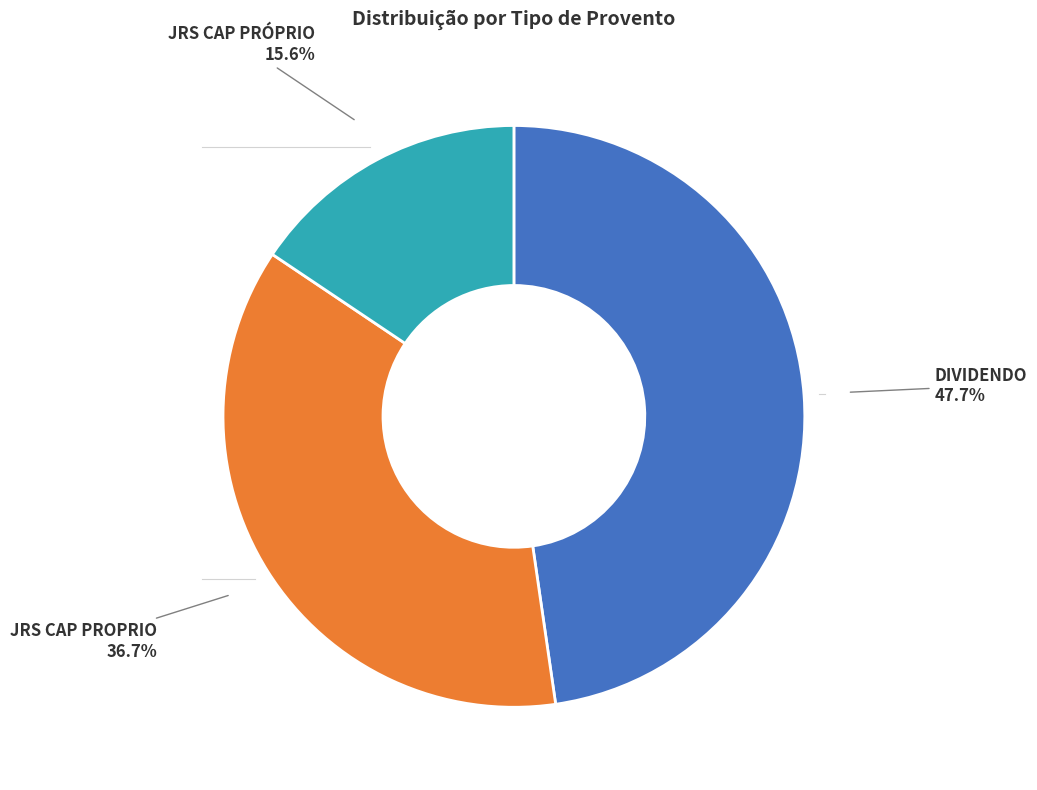

Approximately how many times larger is the value at JRS CAP PROPRIO compared to DIVIDENDO?

0.8